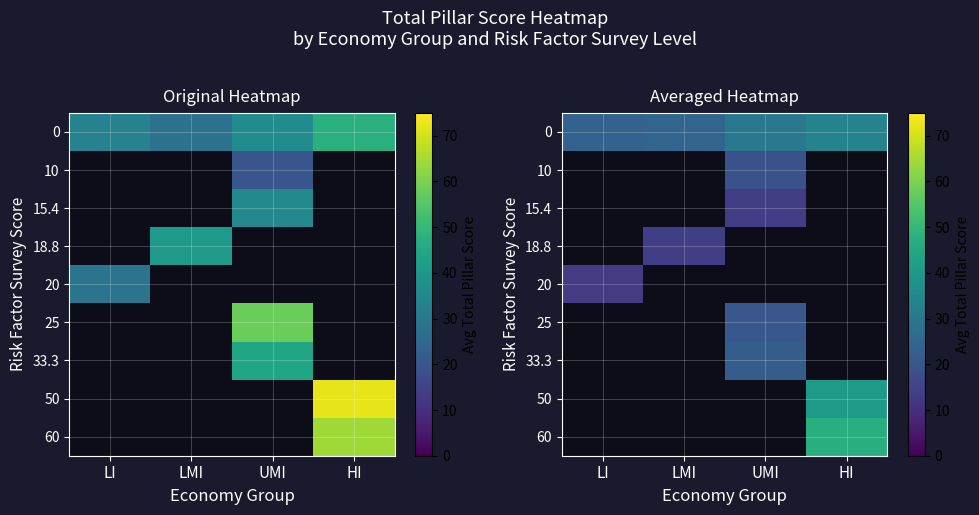

The 50 series shows 72.7 at HI. True or false?

False